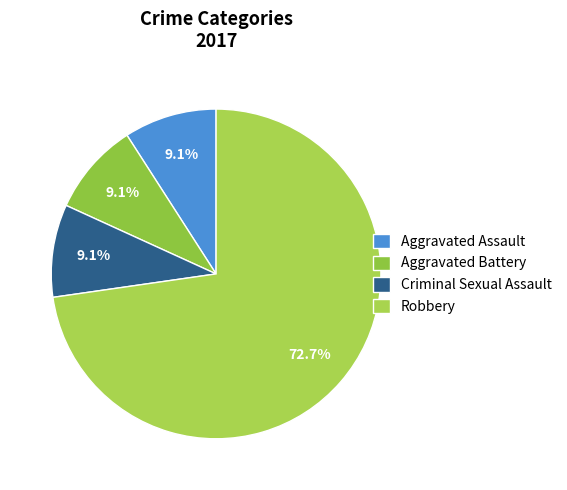

Which category has the biggest portion of the pie?

Robbery